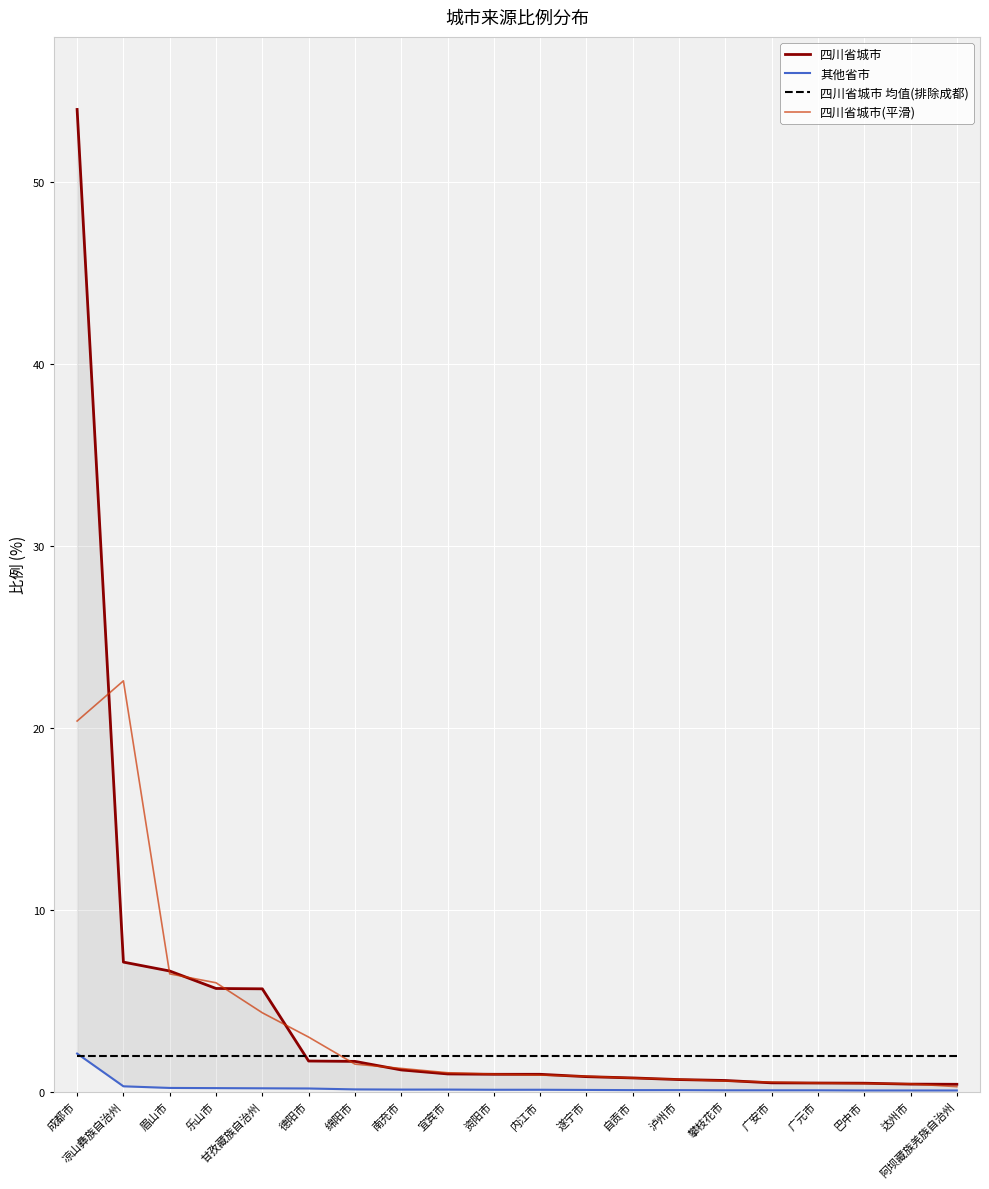

At which label does 其他省市 reach its peak?

成都市